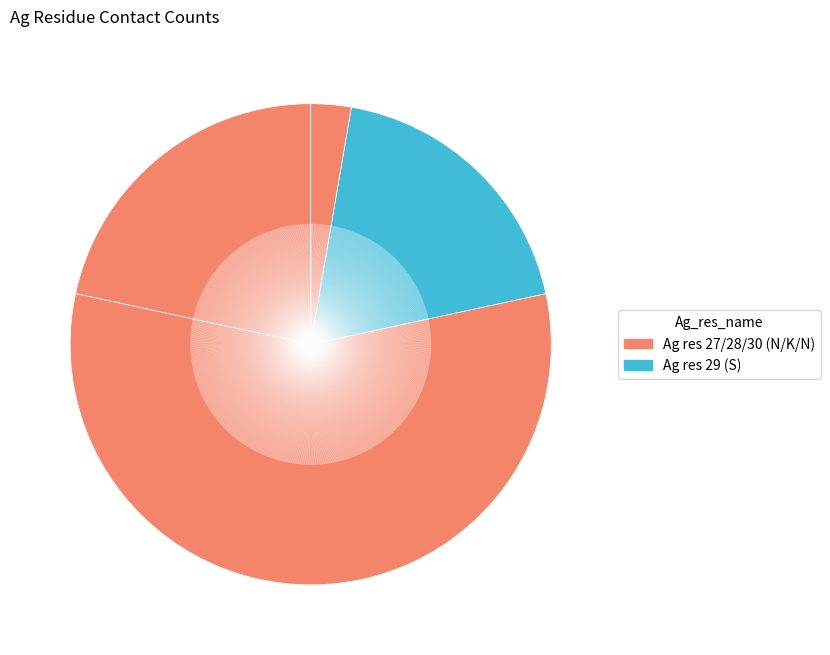

Which slice is the smallest?

27